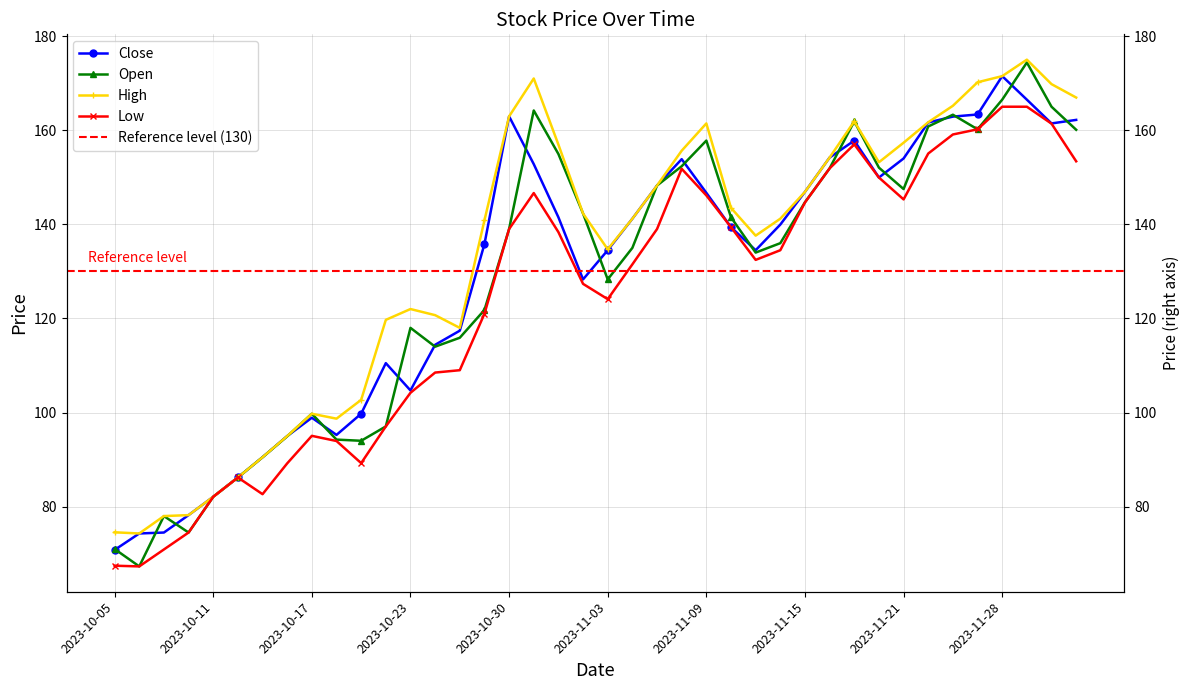

What is the difference between the highest and lowest values at 2023-10-05?

7.1